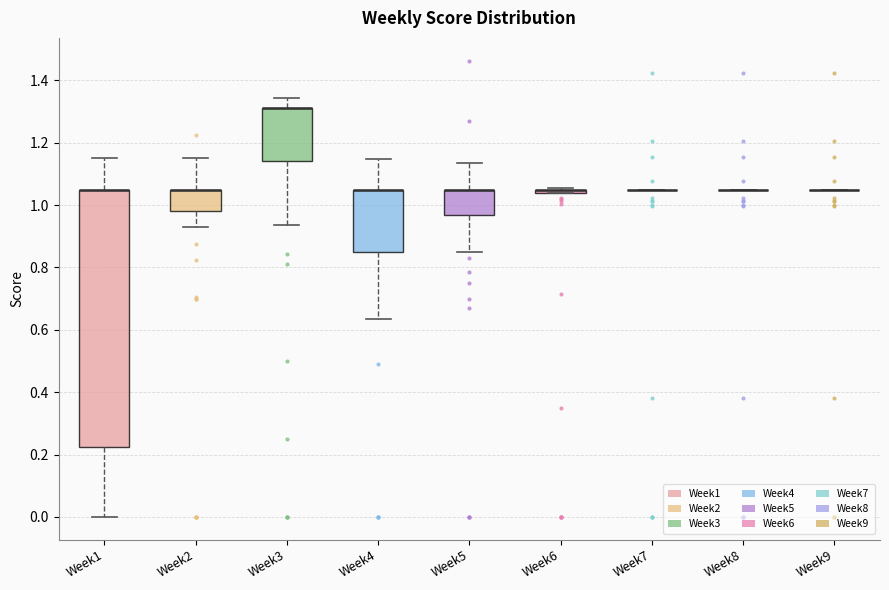

Where does the lower whisker of the box for Week4 end on the y-axis? The values are not printed on the chart, so give them approximately, as read against the axis.

0.64